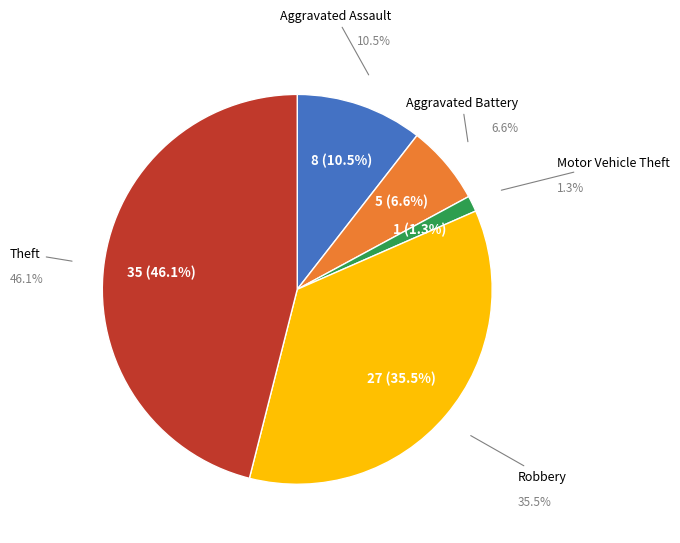

To the nearest percent, what percentage of the pie is Motor Vehicle Theft?

1%